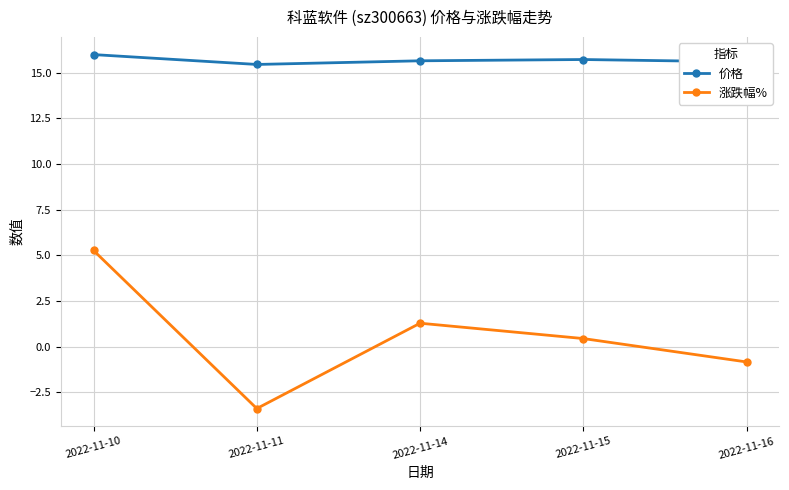

List the series in order of their overall mean, lowest first.

涨跌幅%, 价格